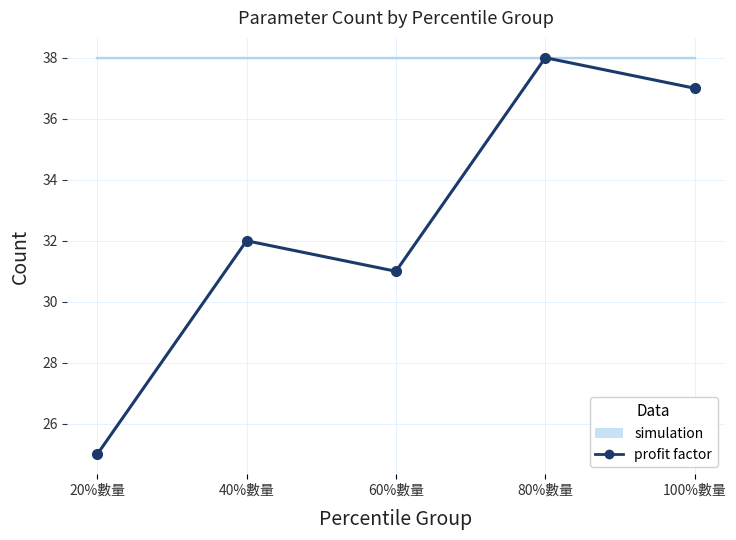

What is the difference between the values at 80%數量 and 20%數量?

13